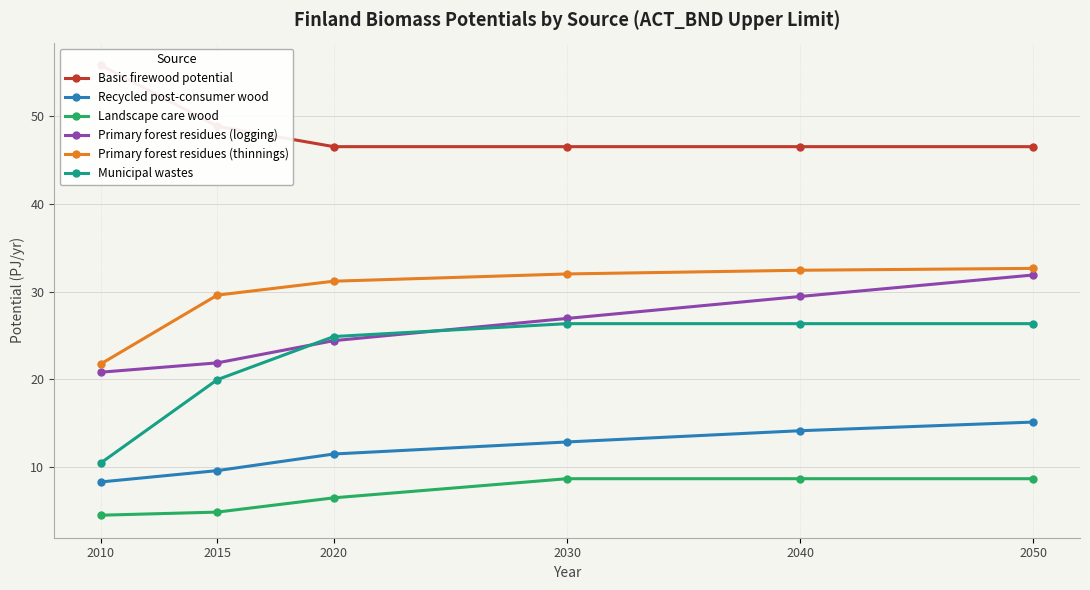

At which label does Landscape care wood reach its minimum?

2010